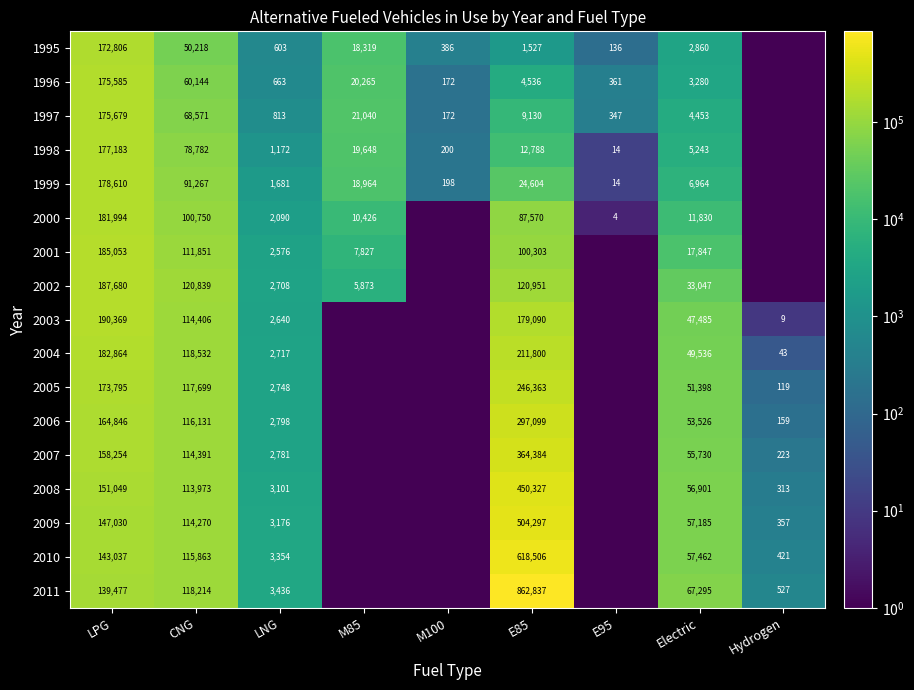

The 2007 series shows 223.0 at Hydrogen. True or false?

True